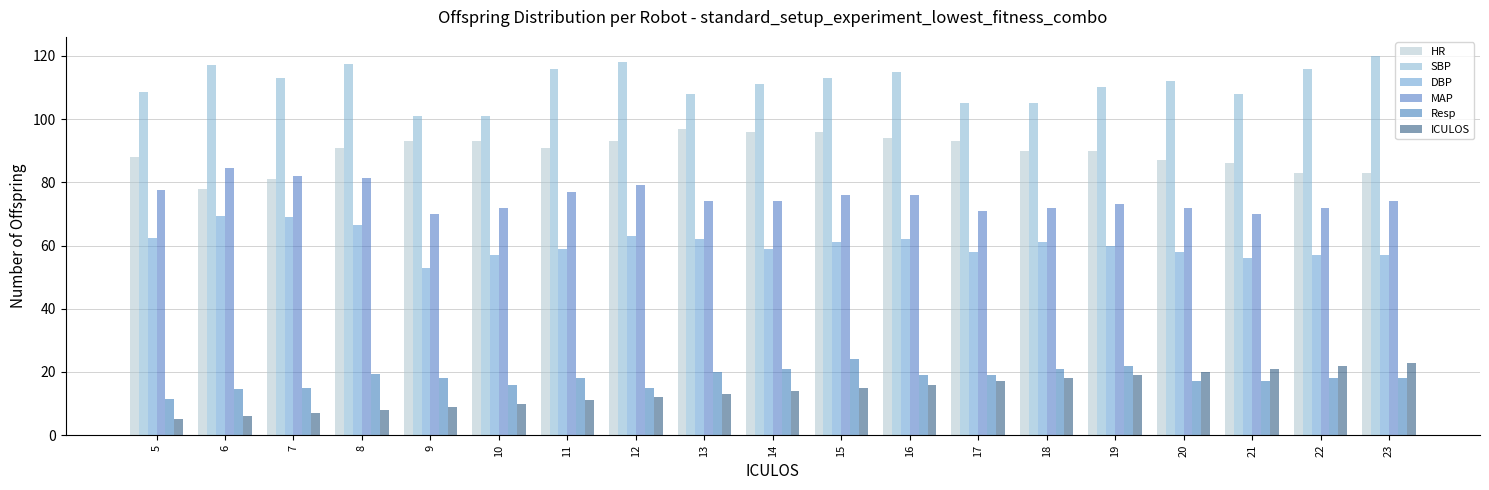

Is it true that Resp equals 12.4 at 8?

False